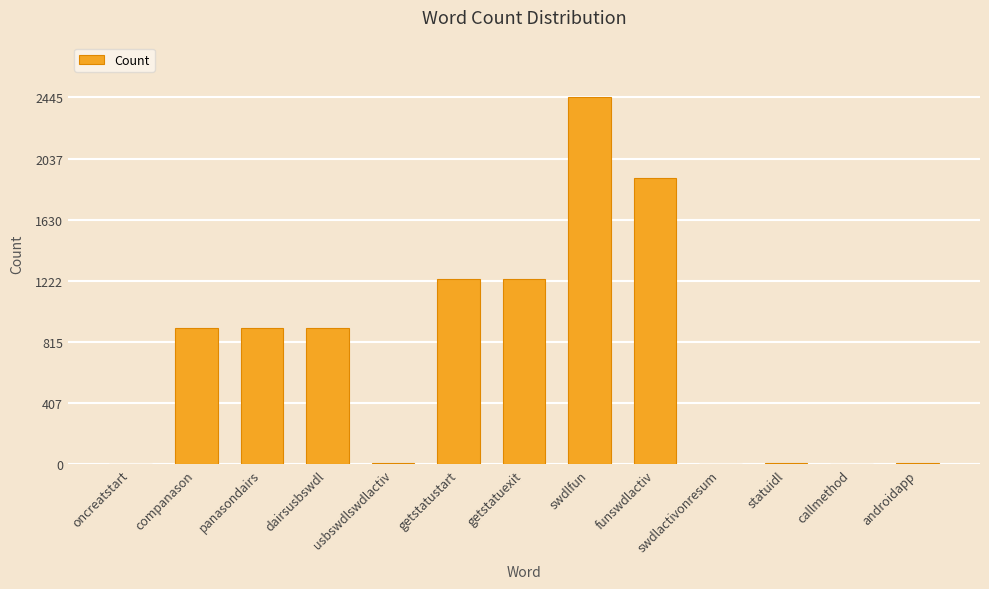

Which category has the highest value across all series?

swdlfun